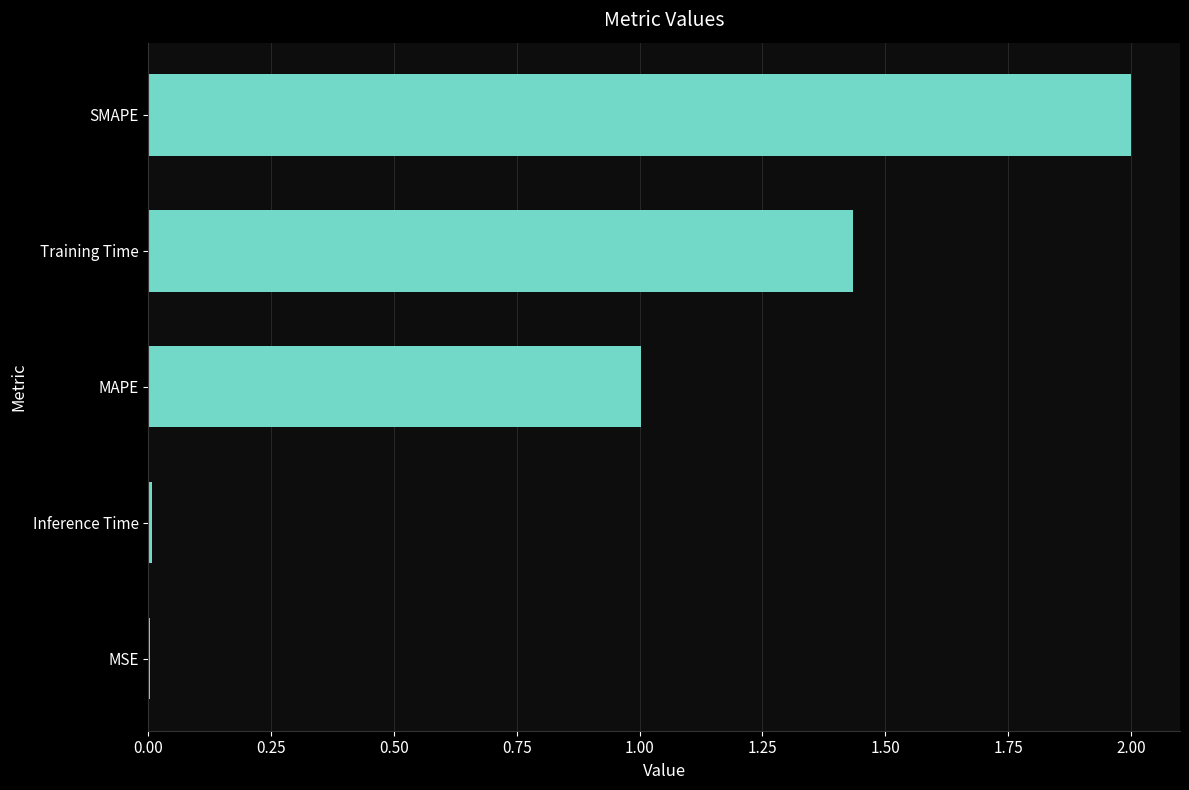

Which category has the highest value across all series?

SMAPE